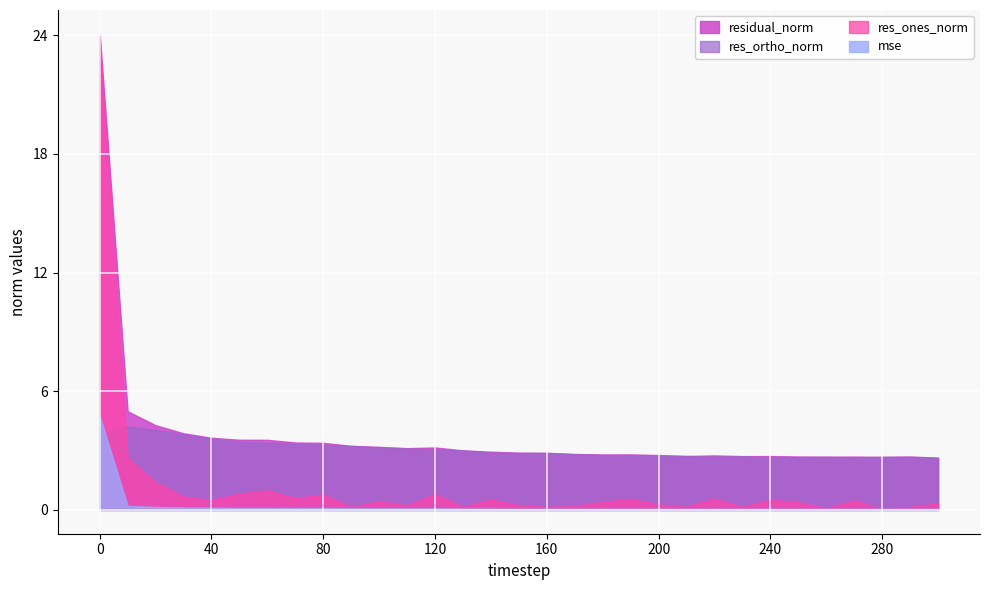

True or false: res_ortho_norm has more than 1 interior local peaks.

True